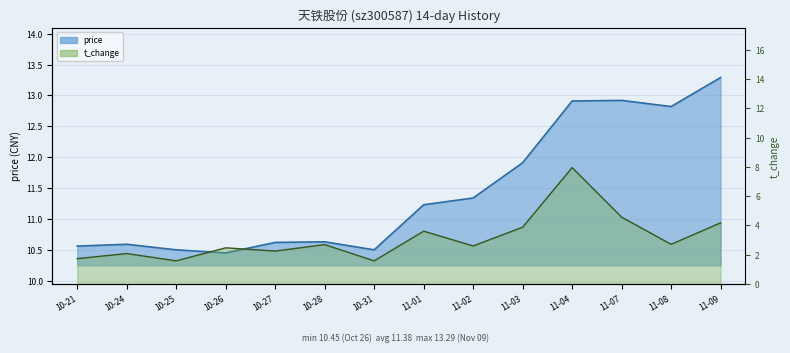

How many lines are shown in the chart?

2